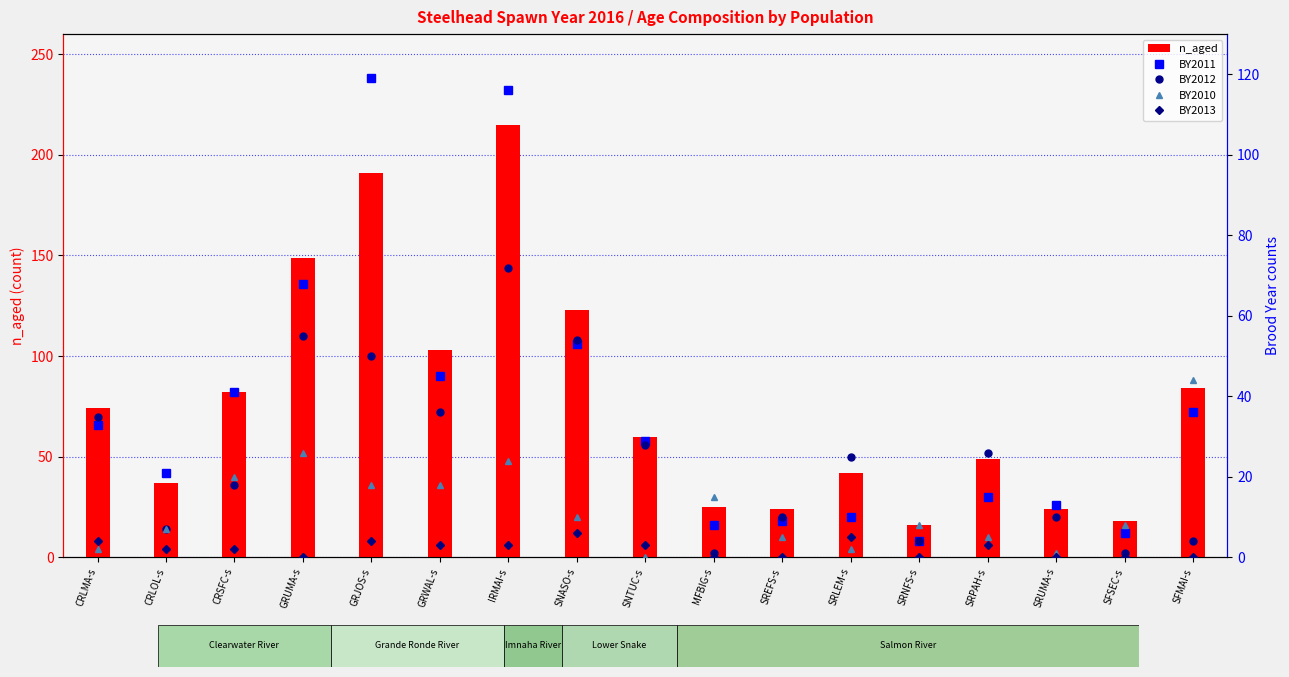

True or false: BY2010 has a value of 16 at SNTUC-s.

False